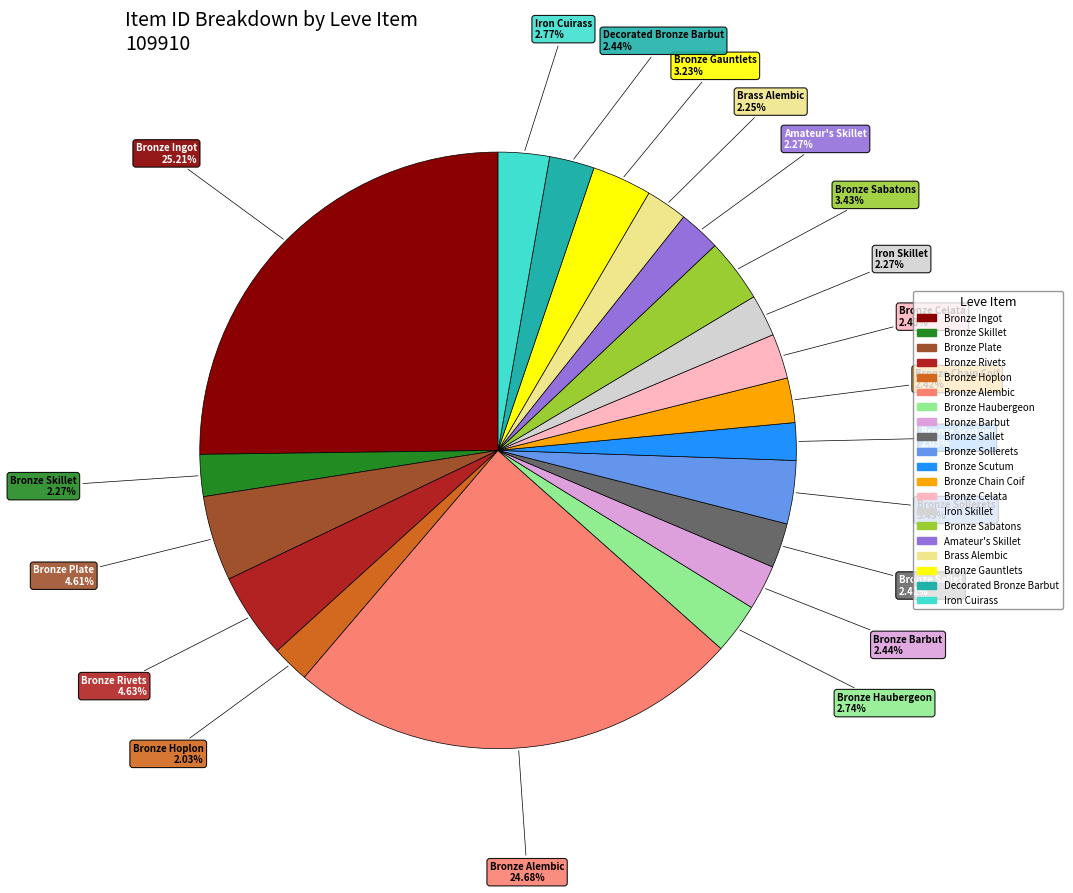

The Decorated Bronze Barbut slice represents 2% of the pie. True or false?

True